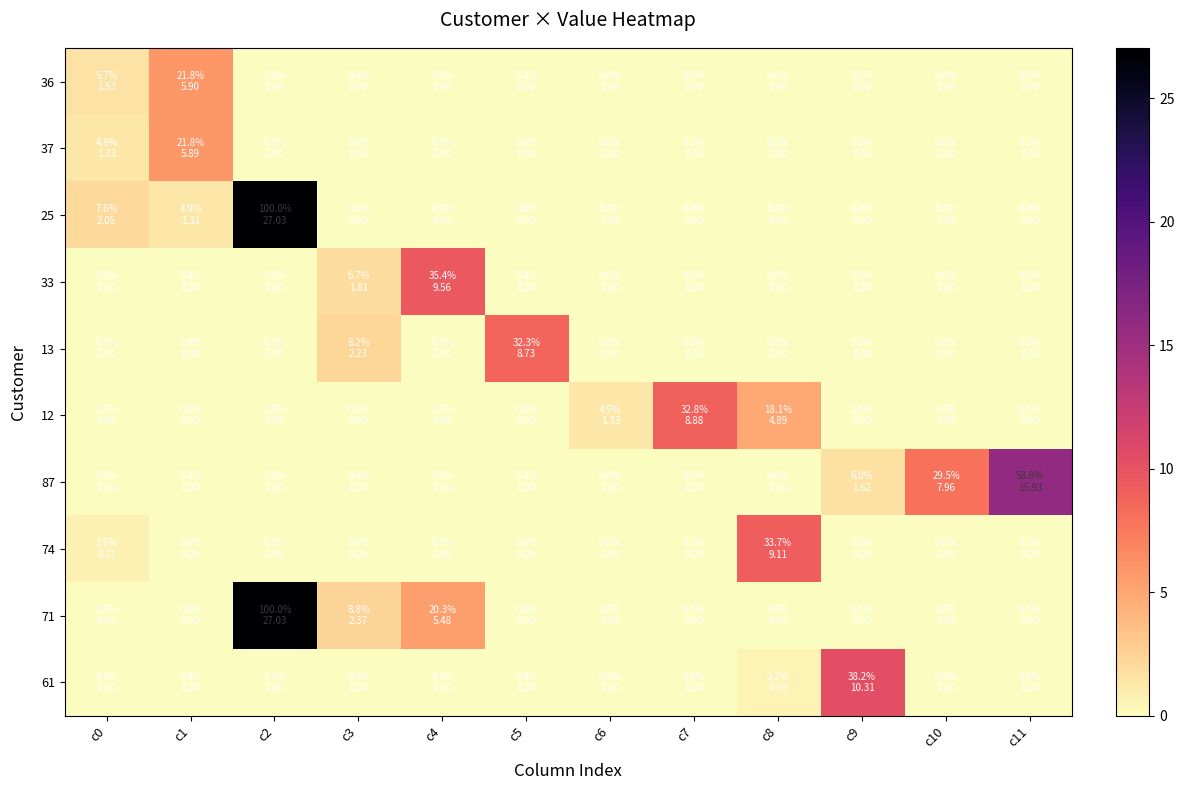

Reading left to right, what are all the values shown in this chart?

36: c0=1.5	c1=5.9	c2=0.0	c3=0.0	c4=0.0	c5=0.0	c6=0.0	c7=0.0	c8=0.0	c9=0.0	c10=0.0	c11=0.0
37: c0=1.3	c1=5.9	c2=0.0	c3=0.0	c4=0.0	c5=0.0	c6=0.0	c7=0.0	c8=0.0	c9=0.0	c10=0.0	c11=0.0
25: c0=2.0	c1=1.3	c2=27.0	c3=0.0	c4=0.0	c5=0.0	c6=0.0	c7=0.0	c8=0.0	c9=0.0	c10=0.0	c11=0.0
33: c0=0.0	c1=0.0	c2=0.0	c3=1.8	c4=9.6	c5=0.0	c6=0.0	c7=0.0	c8=0.0	c9=0.0	c10=0.0	c11=0.0
13: c0=0.0	c1=0.0	c2=0.0	c3=2.2	c4=0.0	c5=8.7	c6=0.0	c7=0.0	c8=0.0	c9=0.0	c10=0.0	c11=0.0
12: c0=0.0	c1=0.0	c2=0.0	c3=0.0	c4=0.0	c5=0.0	c6=1.3	c7=8.9	c8=4.9	c9=0.0	c10=0.0	c11=0.0
87: c0=0.0	c1=0.0	c2=0.0	c3=0.0	c4=0.0	c5=0.0	c6=0.0	c7=0.0	c8=0.0	c9=1.6	c10=8.0	c11=15.9
74: c0=0.7	c1=0.0	c2=0.0	c3=0.0	c4=0.0	c5=0.0	c6=0.0	c7=0.0	c8=9.1	c9=0.0	c10=0.0	c11=0.0
71: c0=0.0	c1=0.0	c2=27.0	c3=2.4	c4=5.5	c5=0.0	c6=0.0	c7=0.0	c8=0.0	c9=0.0	c10=0.0	c11=0.0
61: c0=0.0	c1=0.0	c2=0.0	c3=0.0	c4=0.0	c5=0.0	c6=0.0	c7=0.0	c8=0.6	c9=10.3	c10=0.0	c11=0.0